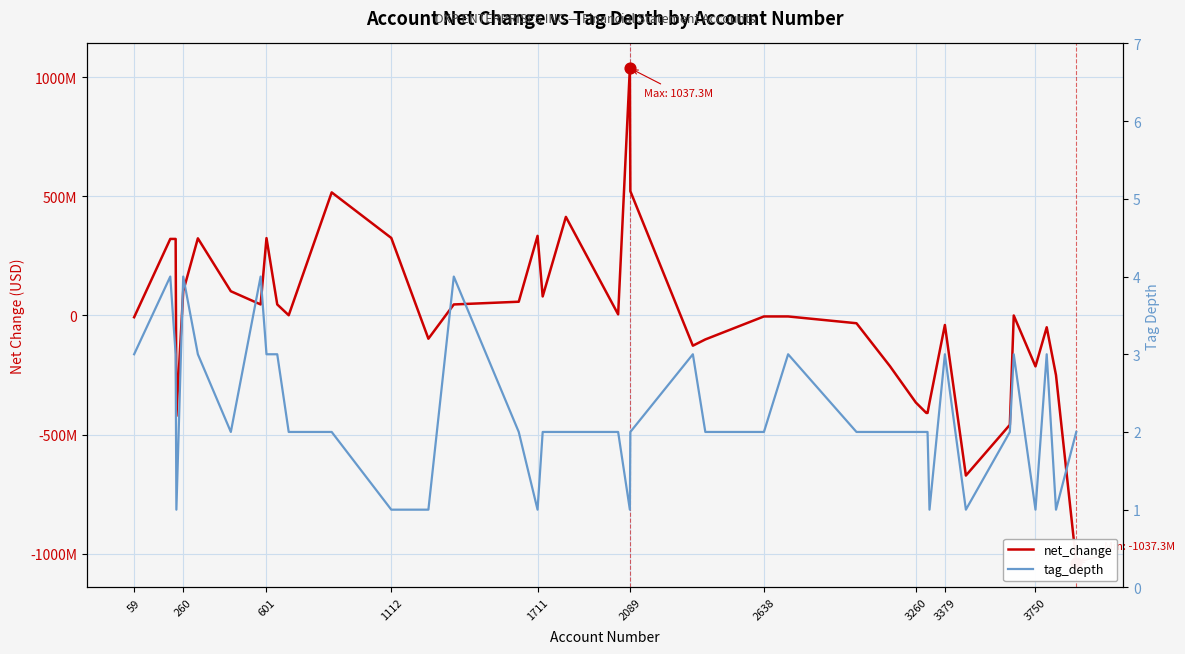

Which series reaches the maximum Y coordinate?

net_change